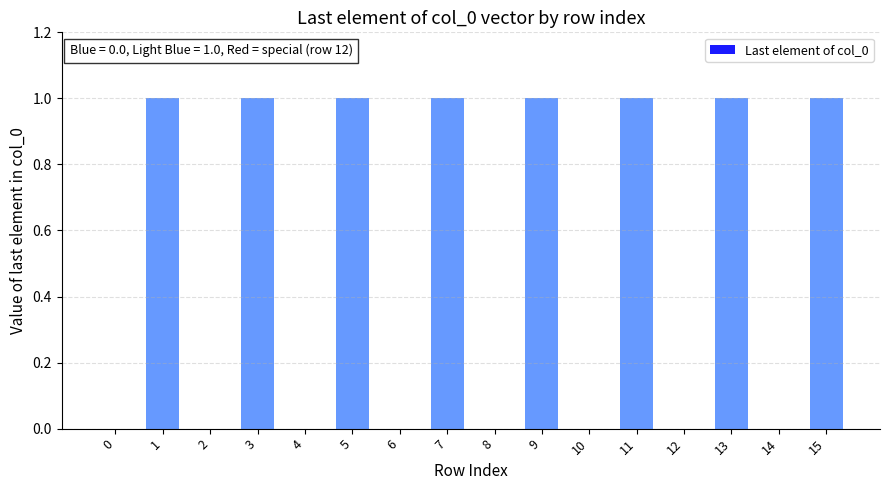

Reading right to left, list all the values displayed in this chart.

15=1	14=0	13=1	12=0	11=1	10=0	9=1	8=0	7=1	6=0	5=1	4=0	3=1	2=0	1=1	0=0